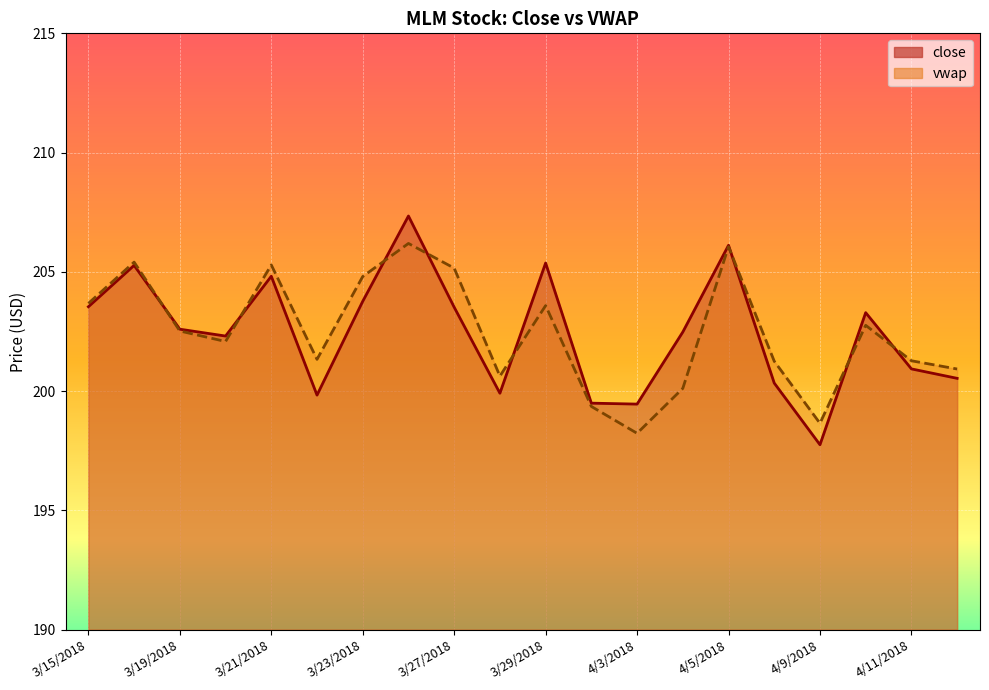

How many values in the close series are below 202?

8